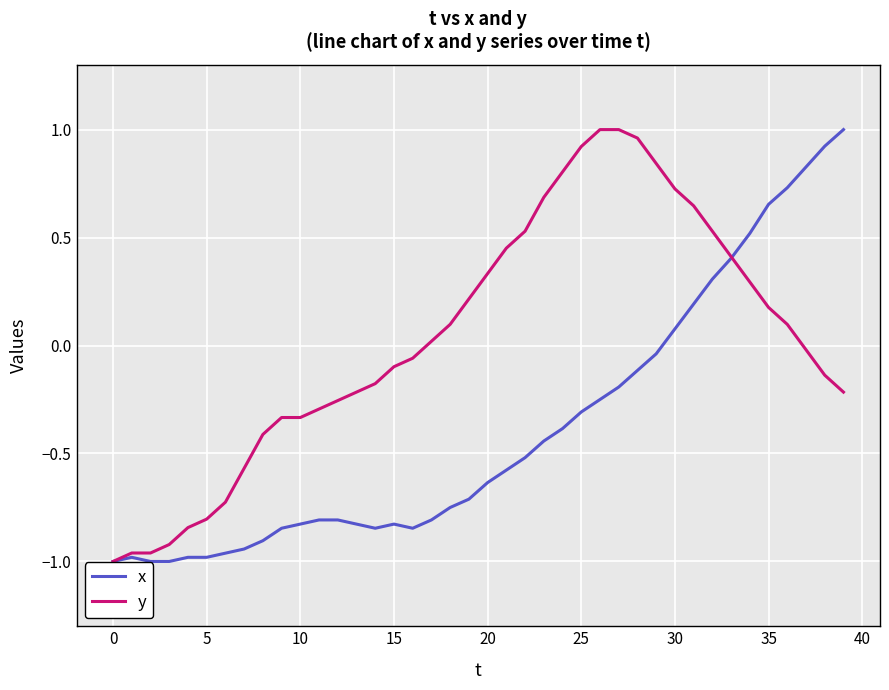

Rank the series by their average value, from lowest to highest.

x, y